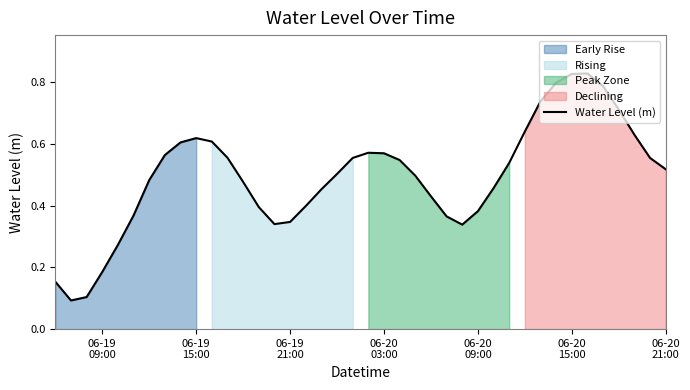

What is the label of the 4th point from the left?

06-19 09:00